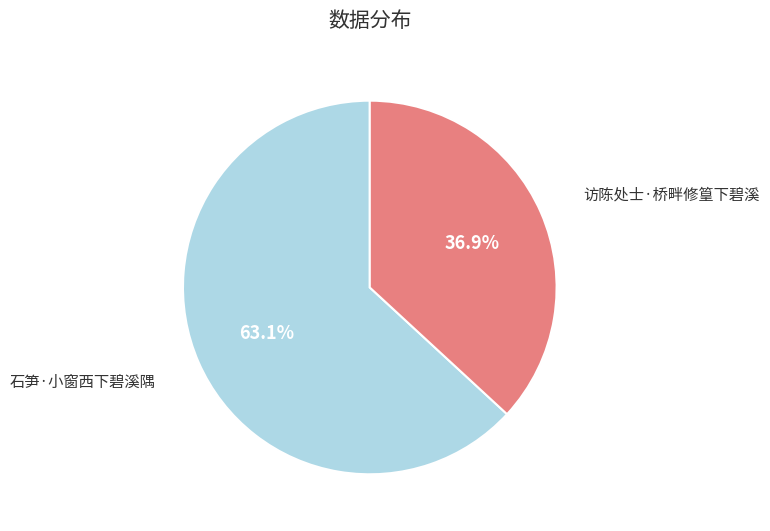

To the nearest percent, what portion does 访陈处士·桥畔修篁下碧溪 represent?

37%